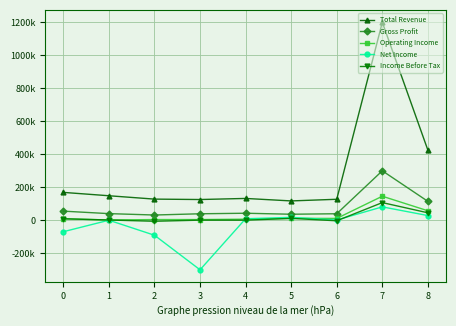

What are all the series names shown in the legend?

Total Revenue, Gross Profit, Operating Income, Net Income, Income Before Tax